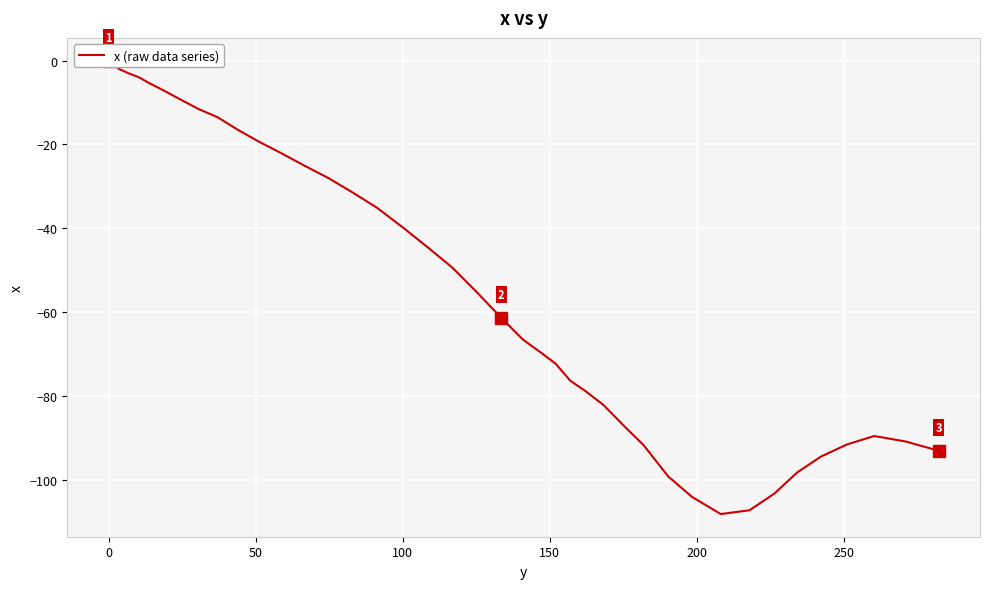

Reading left to right, extract all data points from this chart.

0.0	-2.0	-3.0	-3.9	-5.6	-7.2	-9.4	-11.6	-13.5	-16.5	-19.3	-22.0	-24.8	-28.0	-31.5	-35.1	-39.7	-44.5	-49.3	-55.2	-61.3	-66.5	-69.7	-72.3	-76.3	-78.8	-82.1	-87.3	-91.7	-99.1	-104.0	-108.1	-107.2	-103.2	-98.2	-94.4	-91.5	-89.5	-90.8	-93.0